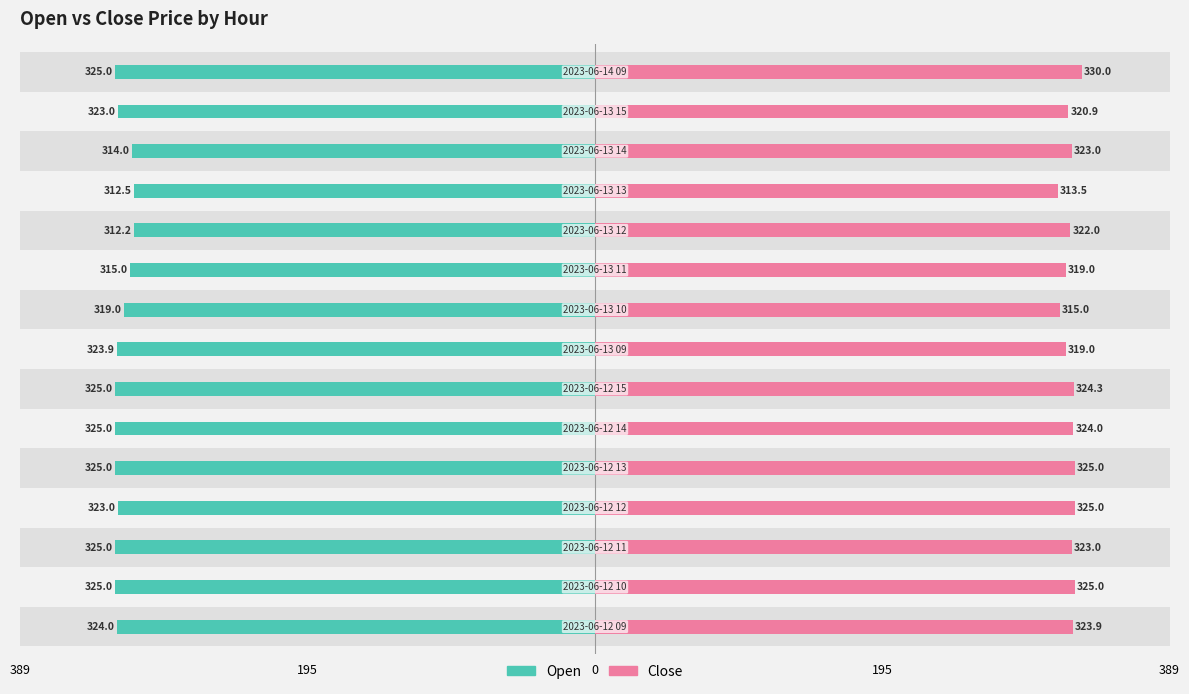

Which series has the widest spread of values?

Close